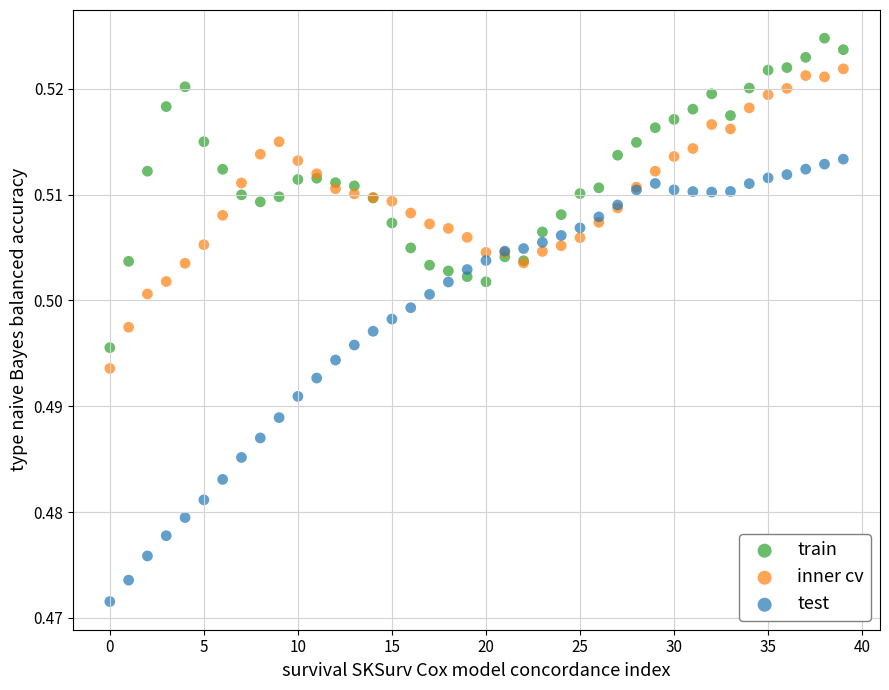

Which series has the widest spread of Y values?

test